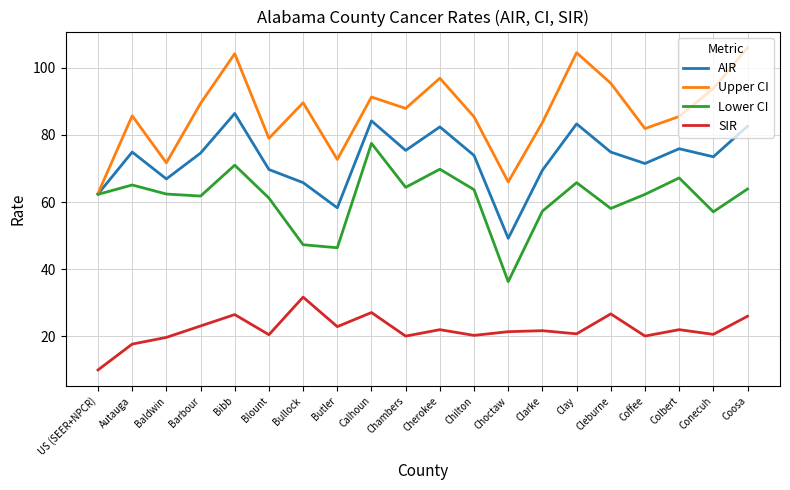

Which series has the widest spread of values?

Upper CI